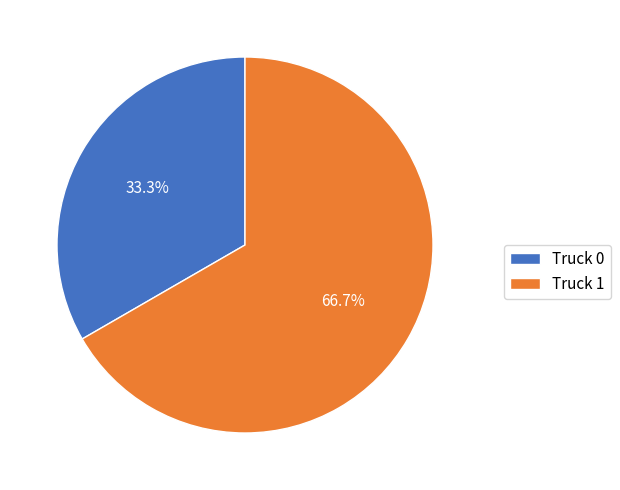

The Truck 1 slice represents 75% of the pie. True or false?

False